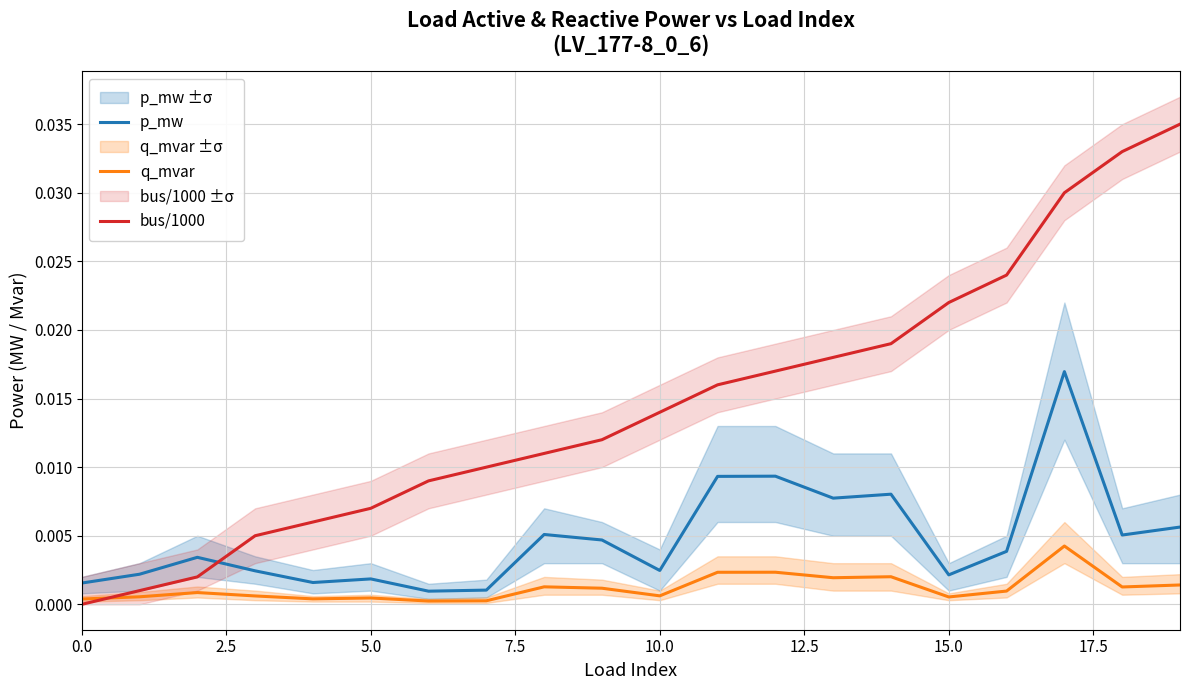

At which label does bus/1000 reach its peak?

19